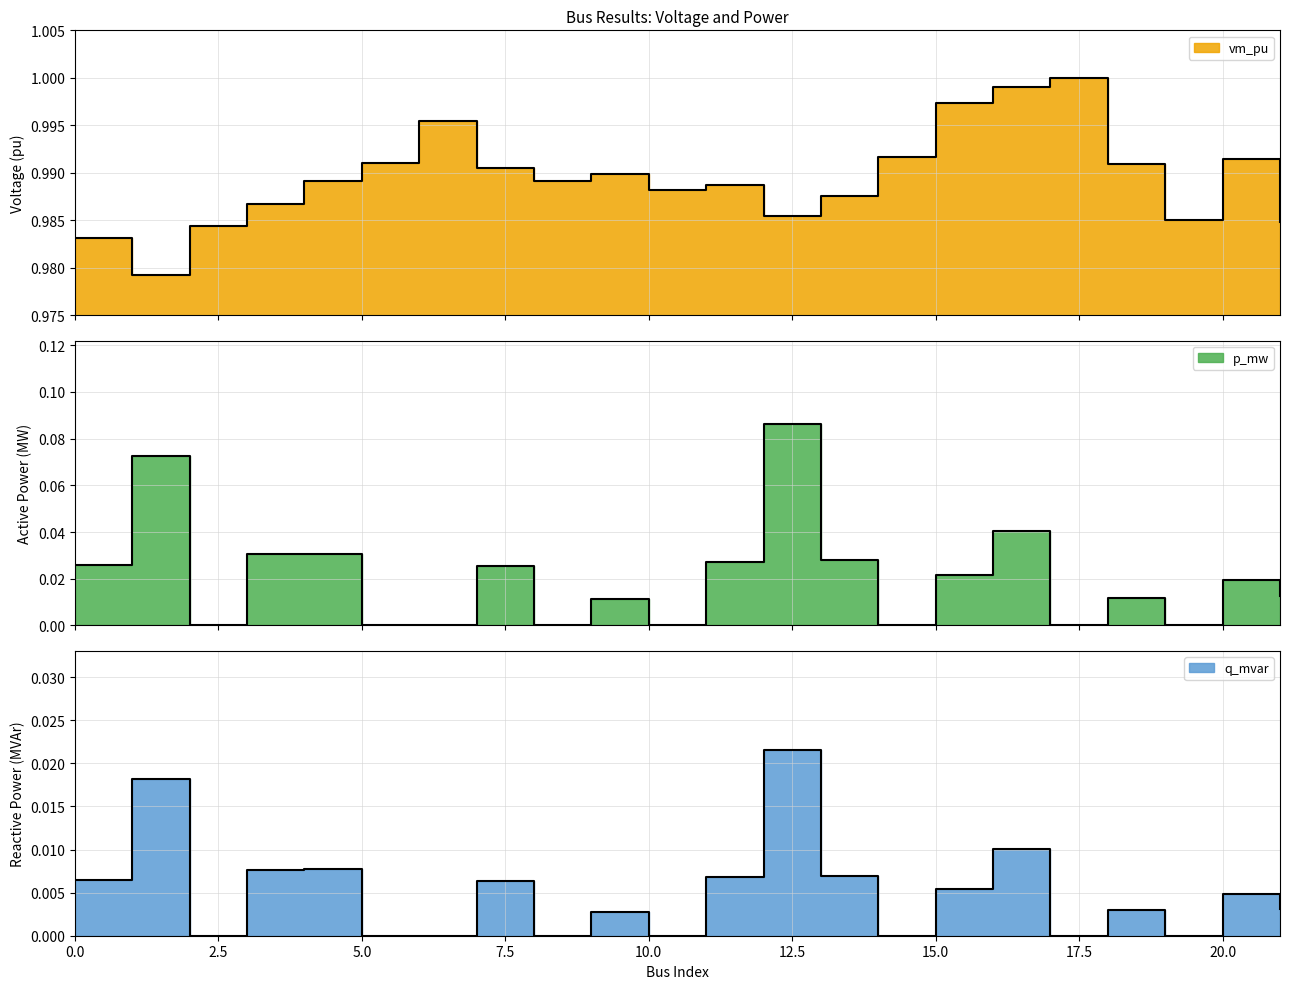

Is the value of q_mvar at 9 greater than the value of vm_pu at 21?

No